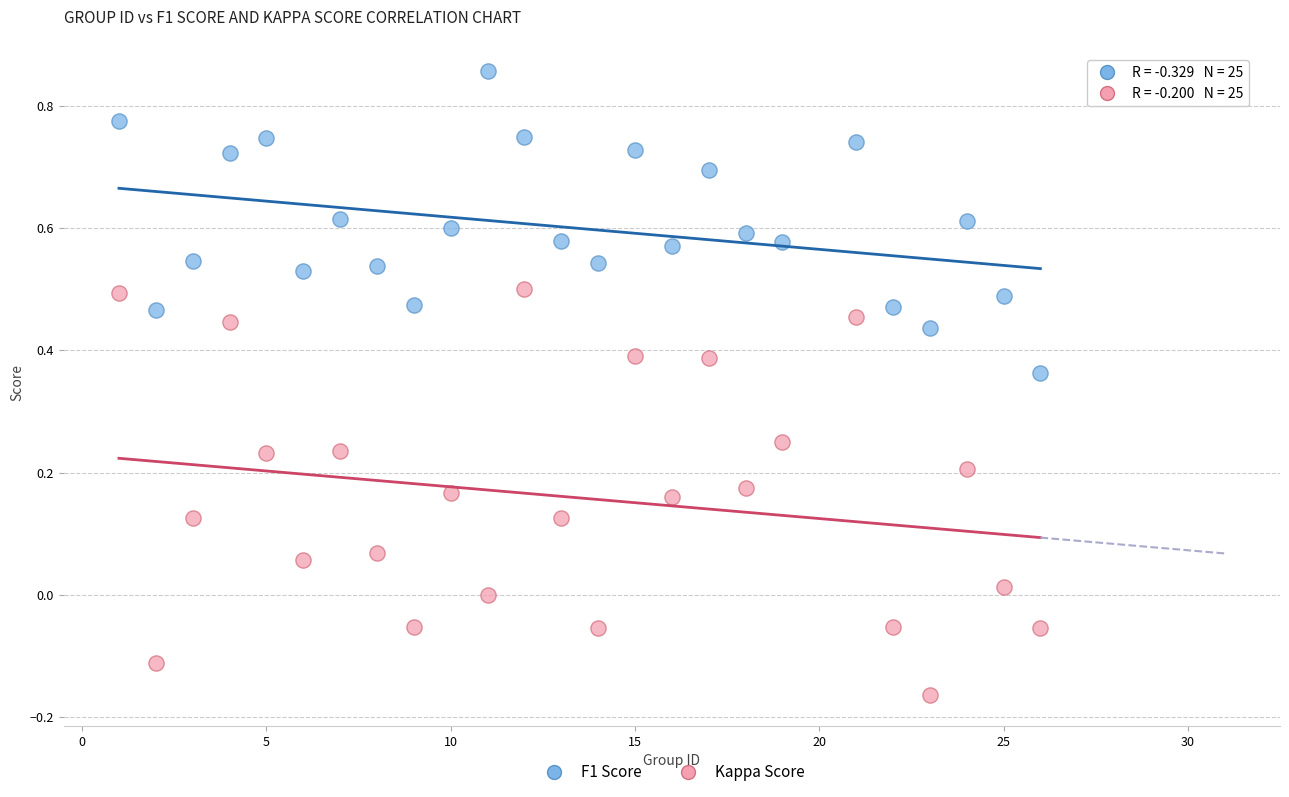

What are all the series names shown in the legend?

F1 Score, Kappa Score